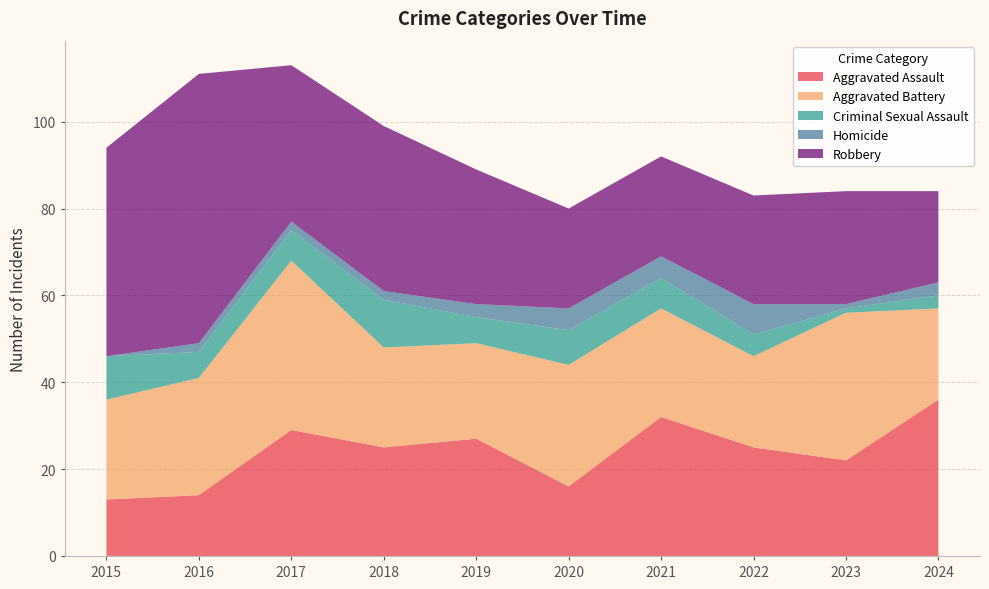

Reading right to left, transcribe all the data shown in this chart.

Aggravated Assault: 2024=36	2023=22	2022=25	2021=32	2020=16	2019=27	2018=25	2017=29	2016=14	2015=13
Aggravated Battery: 2024=21	2023=34	2022=21	2021=25	2020=28	2019=22	2018=23	2017=39	2016=27	2015=23
Criminal Sexual Assault: 2024=3	2023=1	2022=5	2021=7	2020=8	2019=6	2018=11	2017=7	2016=6	2015=10
Homicide: 2024=3	2023=1	2022=7	2021=5	2020=5	2019=3	2018=2	2017=2	2016=2	2015=0
Robbery: 2024=21	2023=26	2022=25	2021=23	2020=23	2019=31	2018=38	2017=36	2016=62	2015=48